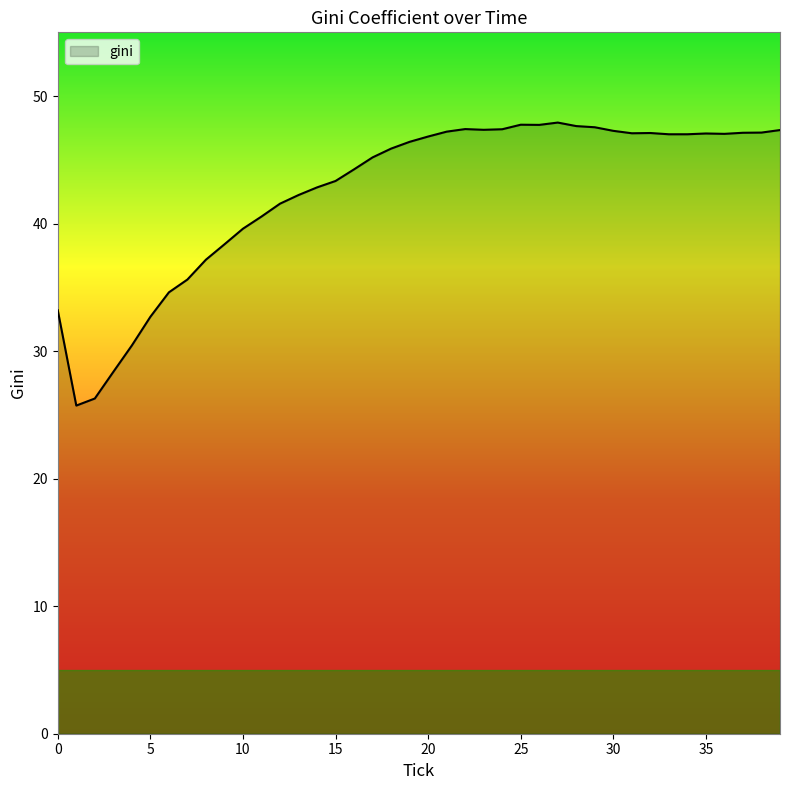

What is the difference between the maximum and minimum values?

22.2